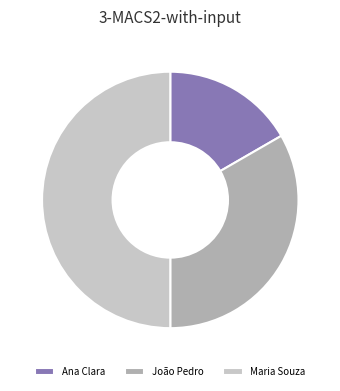

How many slices are in this pie chart?

3